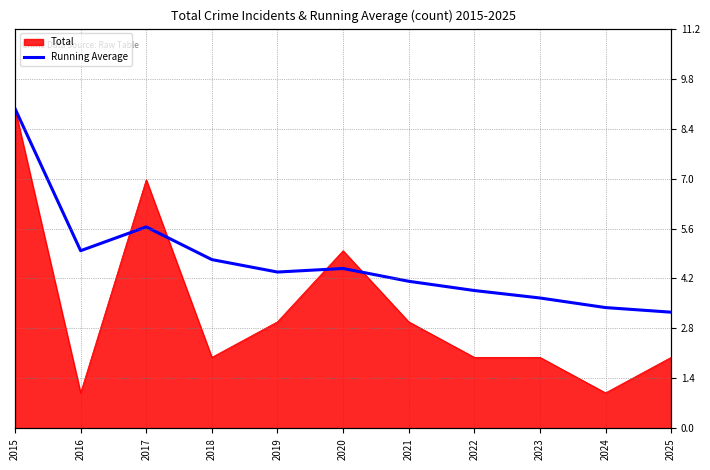

What is the sum of all values?

51.7